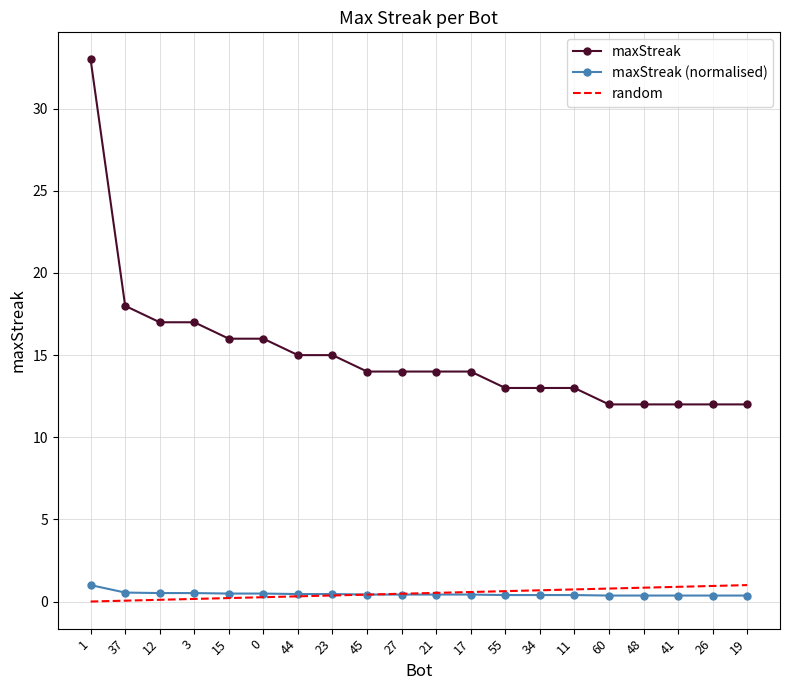

The value of maxStreak at 55 is 17.6. True or false?

False